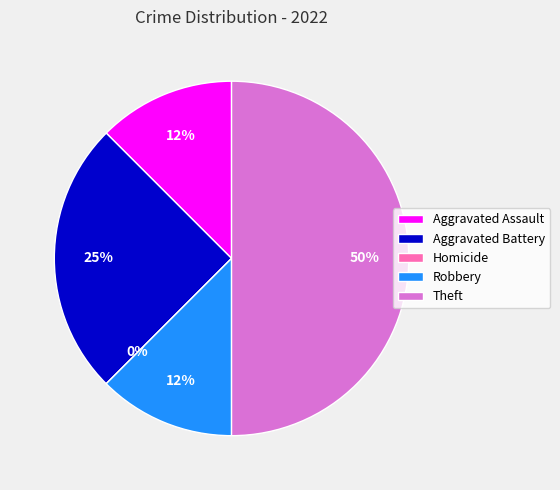

To the nearest percent, what is the difference between the largest and smallest slice percentages?

50%